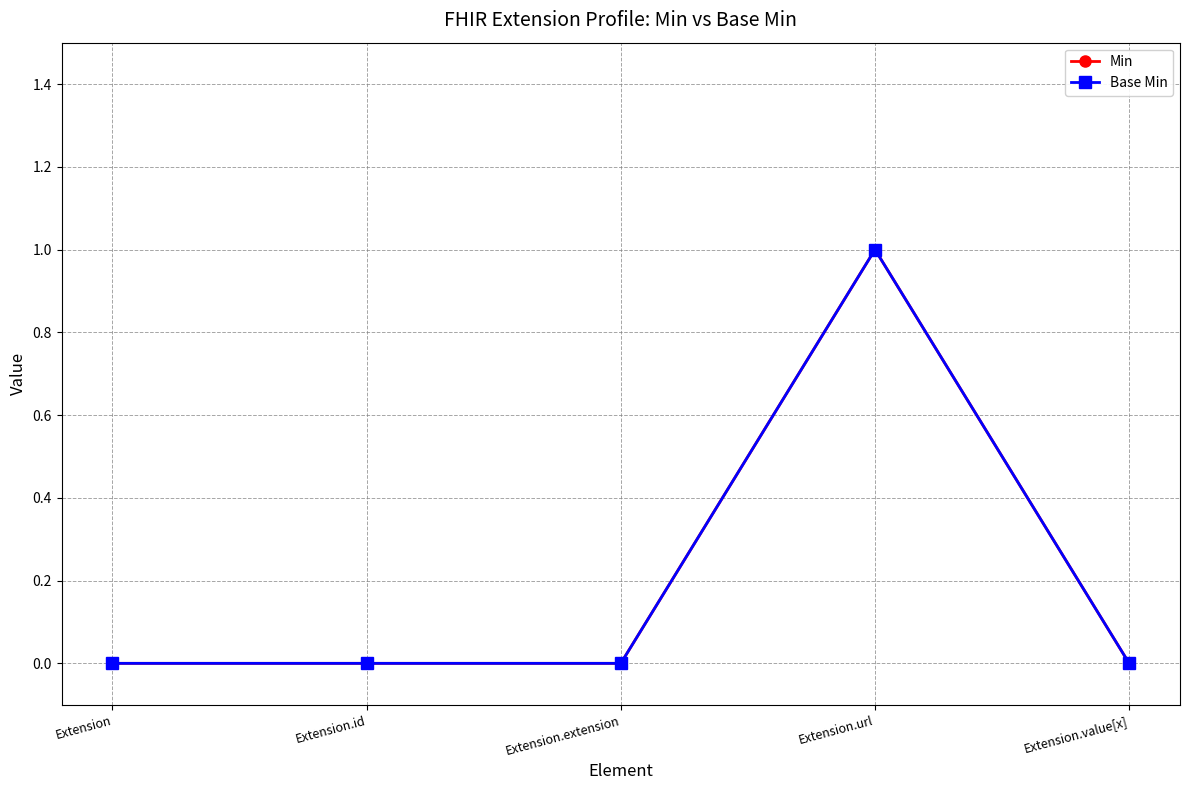

Where is Min nearest to the value 0?

Extension